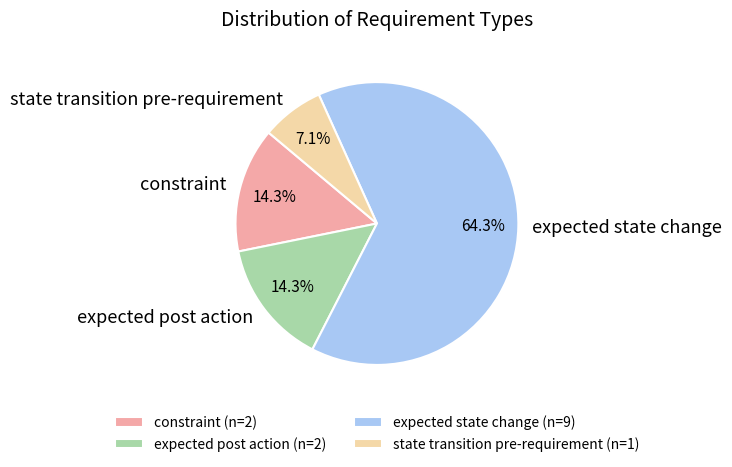

Combined, what portion of the pie is expected state change and constraint?

78.6%